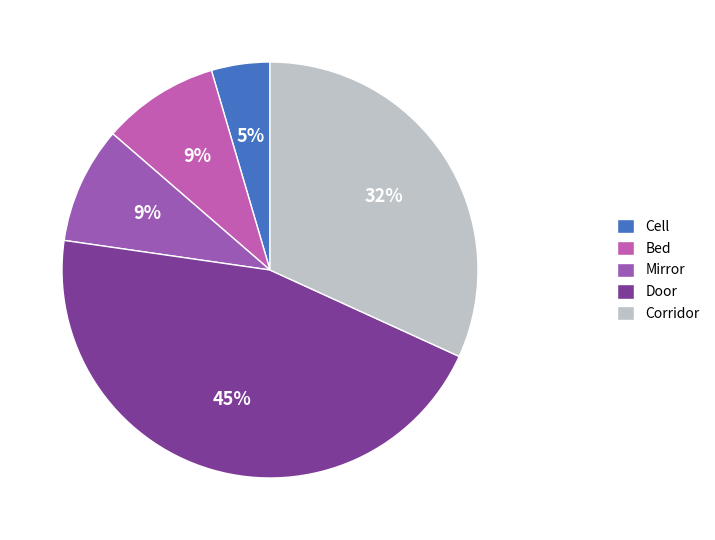

Do Door and Bed together represent more than half of the pie?

Yes